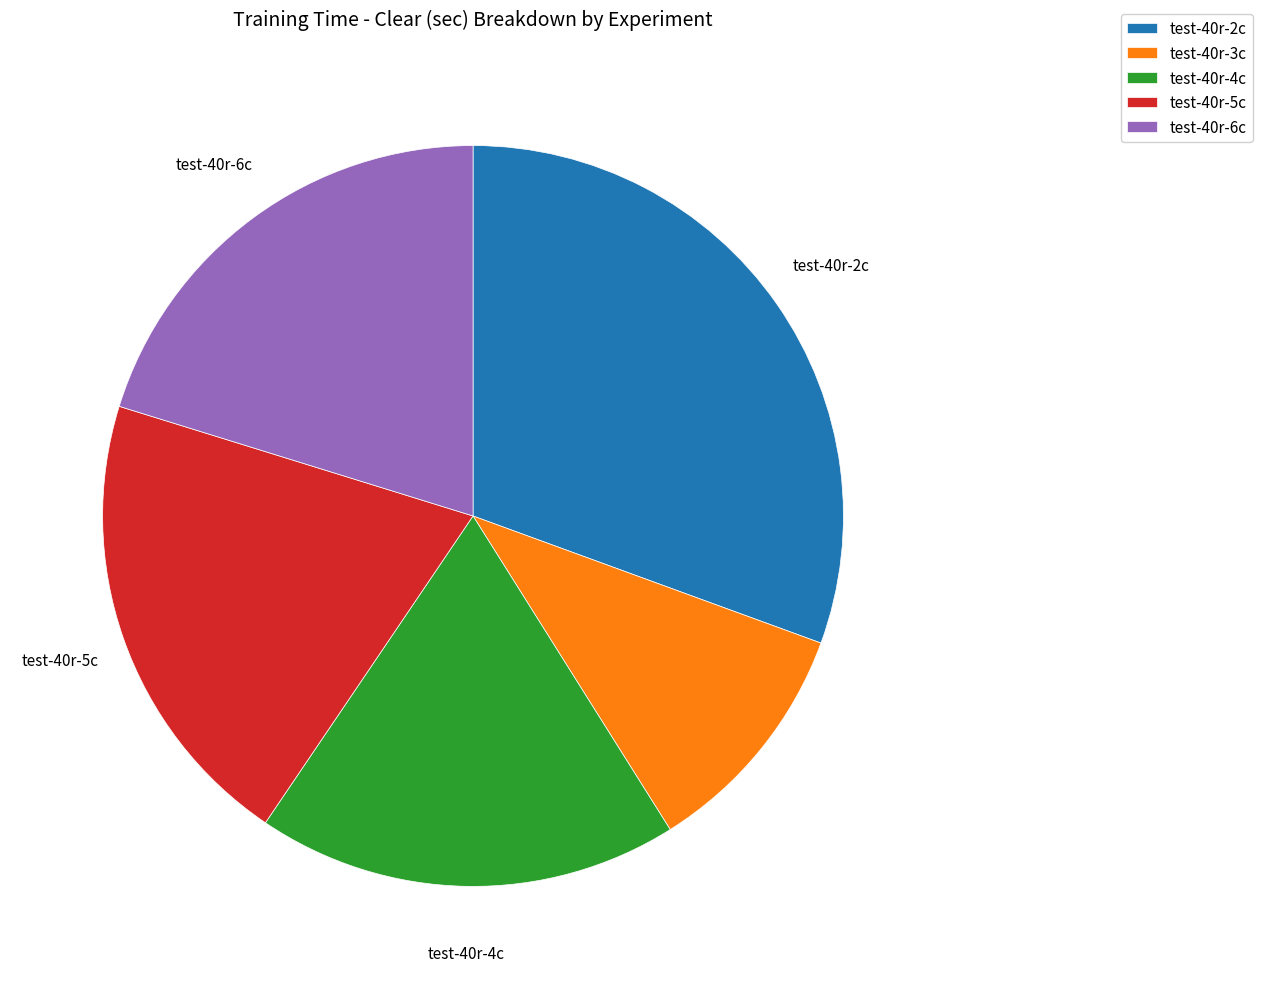

How many segments does this pie chart have?

5